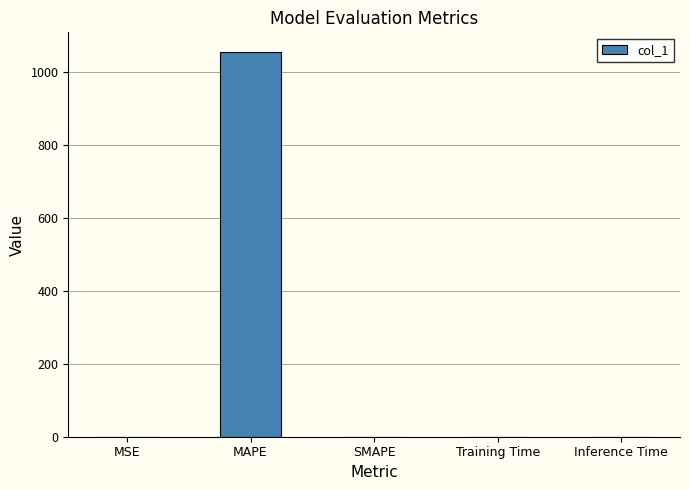

How many series are shown in this chart?

1